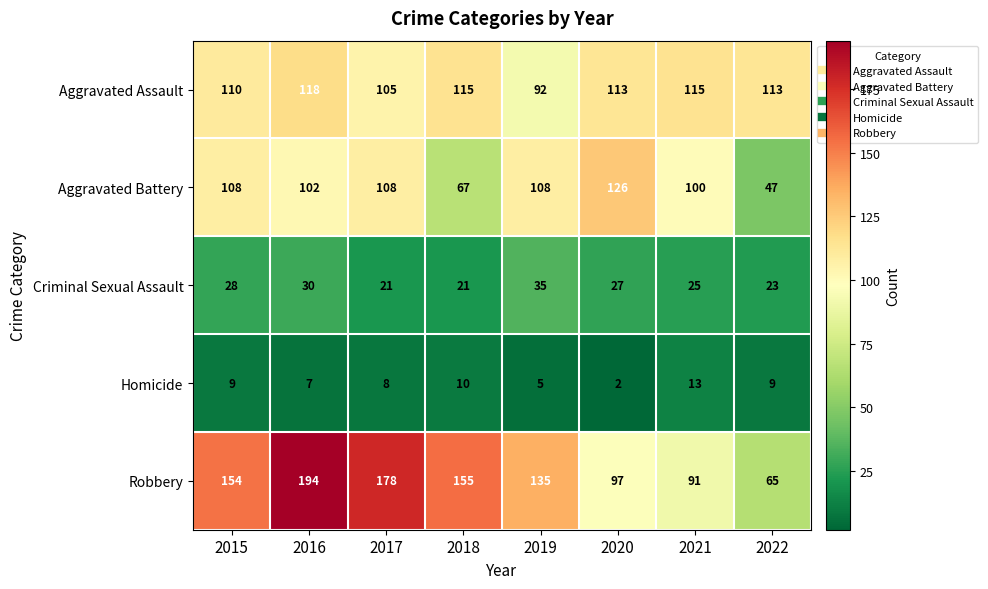

How many distinct data groups are displayed?

5